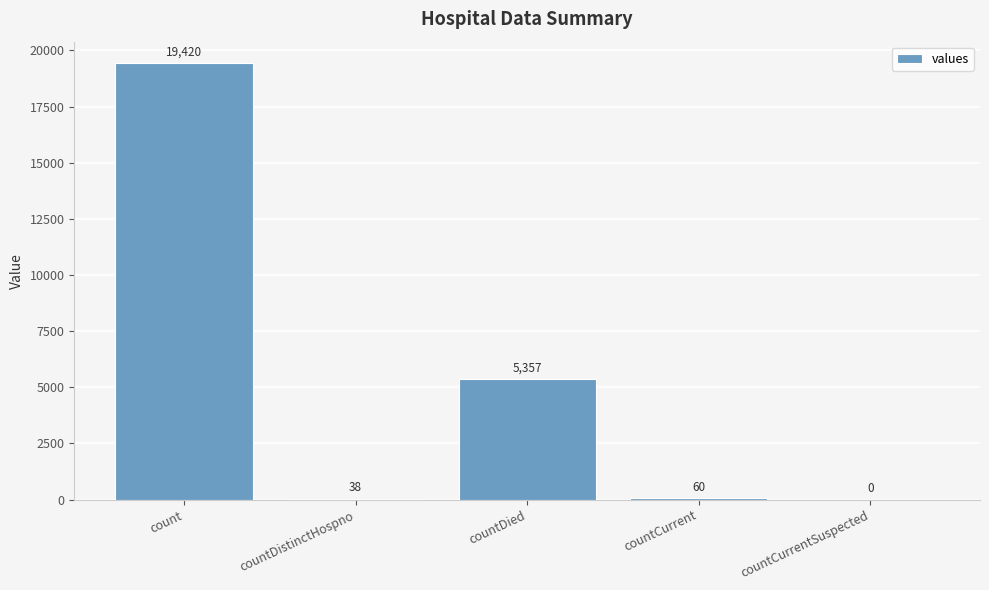

Is it true that the value at countCurrentSuspected is -7556?

False